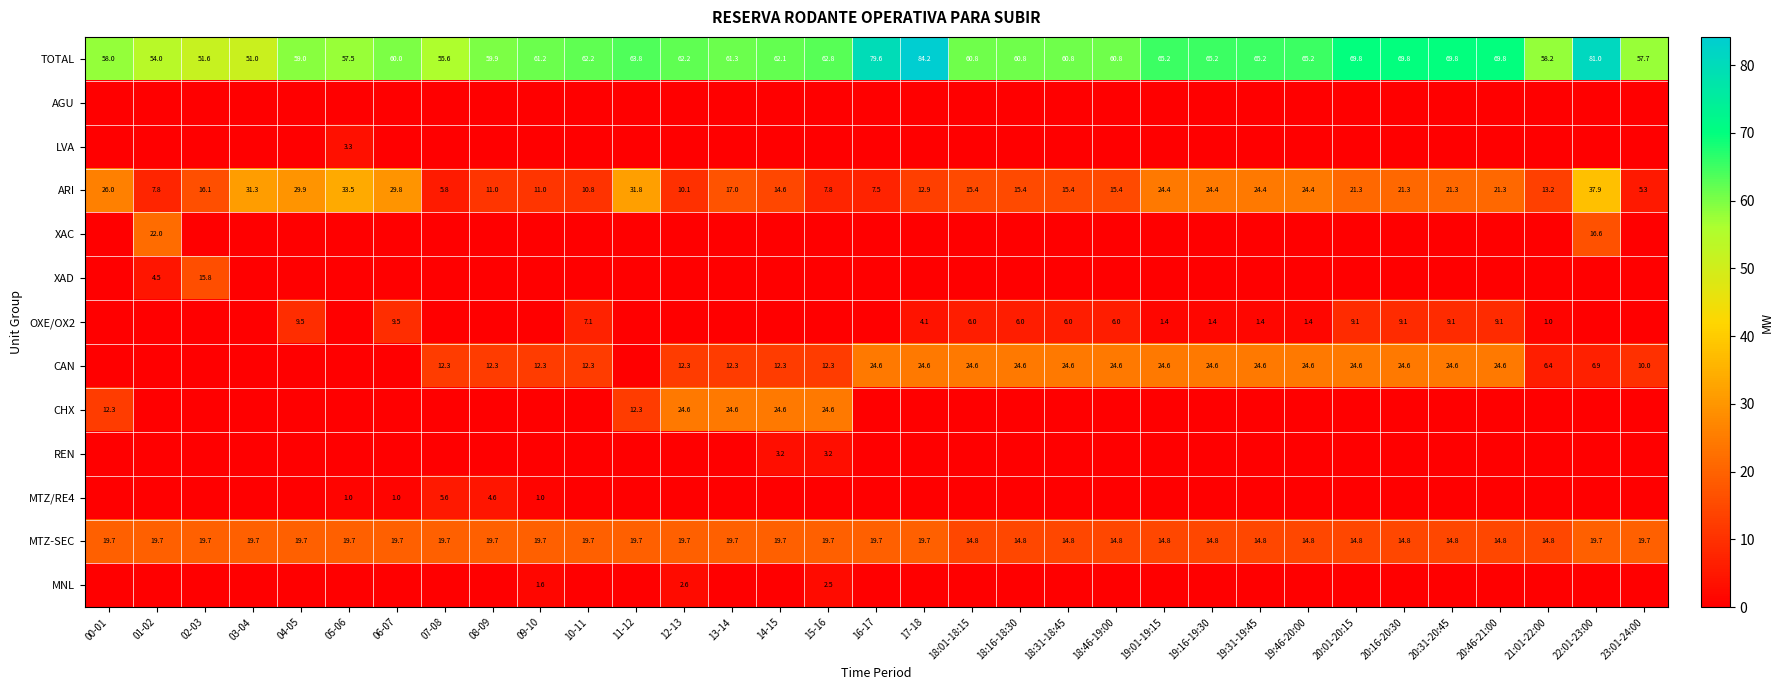

Count the number of categories in the chart.

33